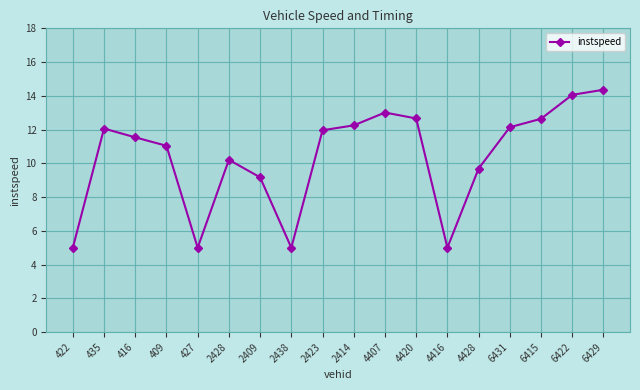

What is the change in value from 427 to 2428?

+5.2